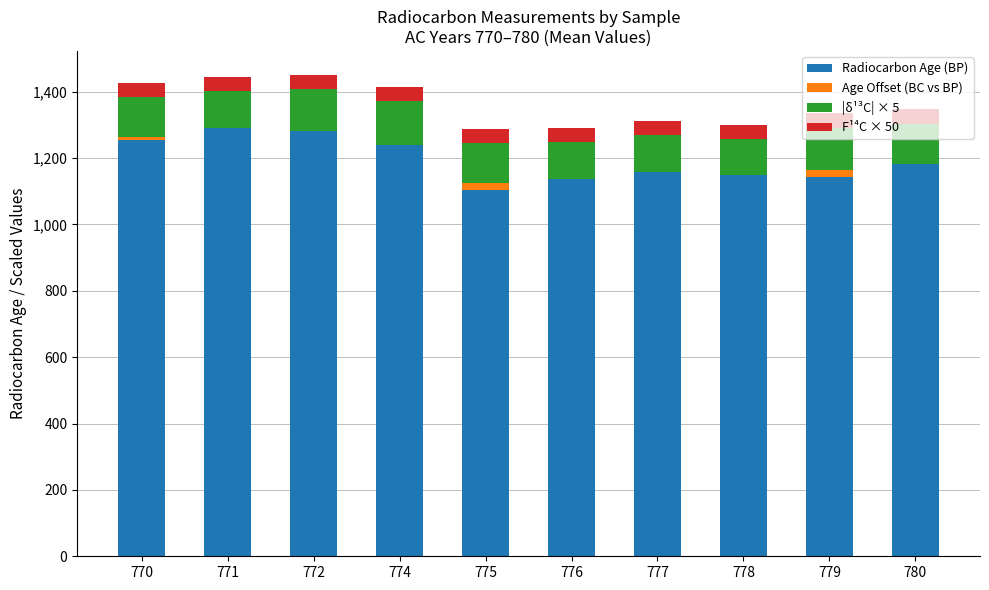

Rank the categories by |δ¹³C| × 5 value from highest to lowest.

774, 779, 772, 770, 780, 775, 771, 776, 777, 778